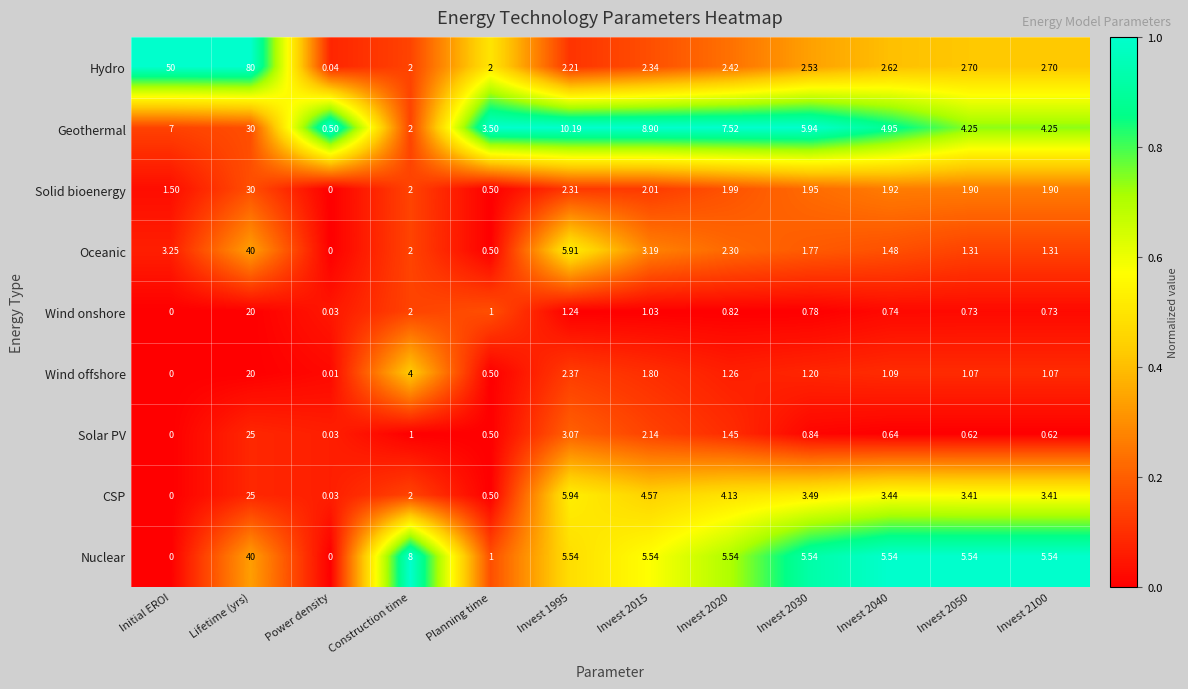

What is the spread (max minus min) of values at Invest 2030?

5.2